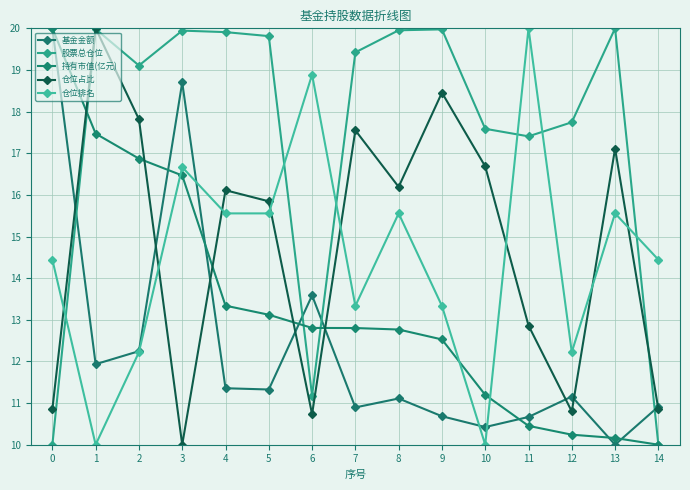

In 基金金额, how many points are higher than both neighbors (excluding endpoints)?

4